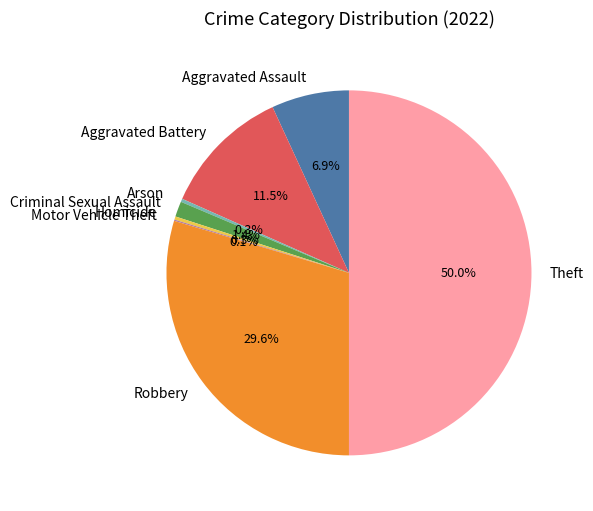

Which has a higher value, Robbery or Theft?

Theft